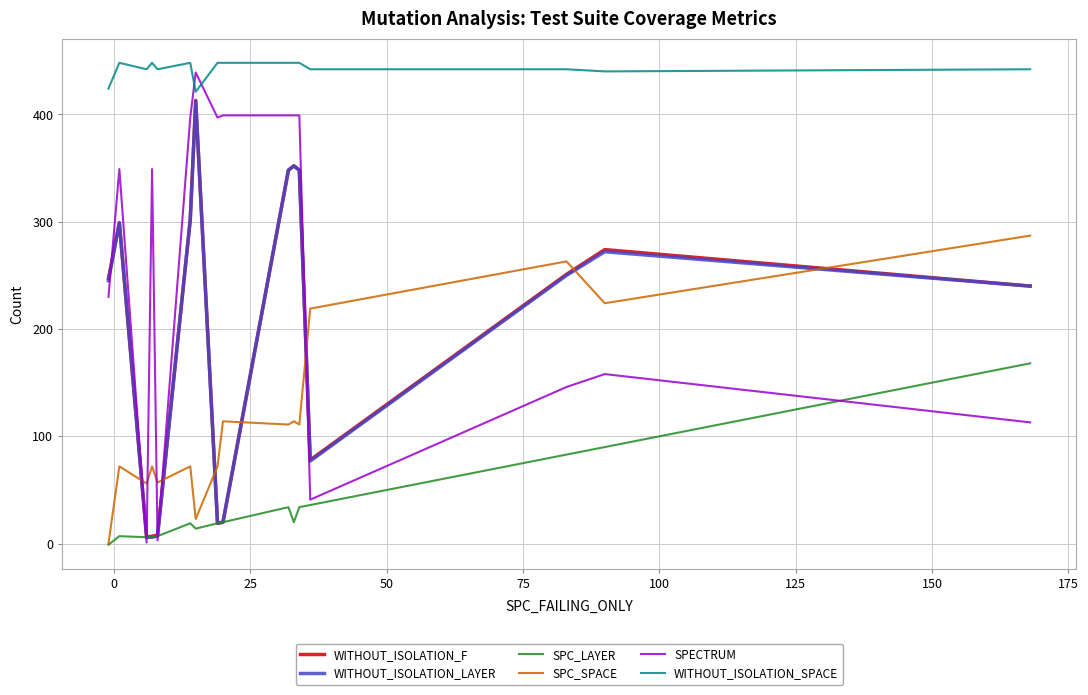

True or false: WITHOUT_ISOLATION_SPACE and SPC_SPACE cross at least once.

False